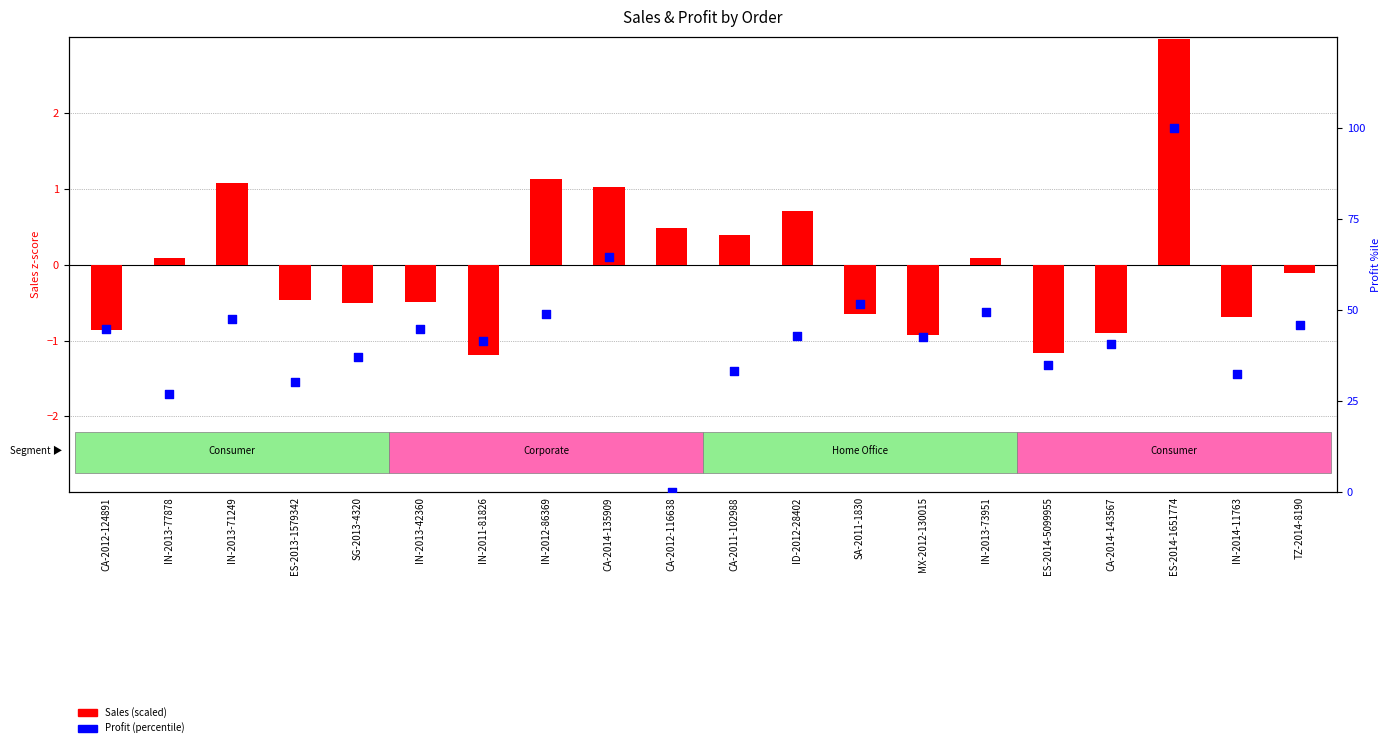

What is the total value across all series at ES-2014-1651774?

103.0